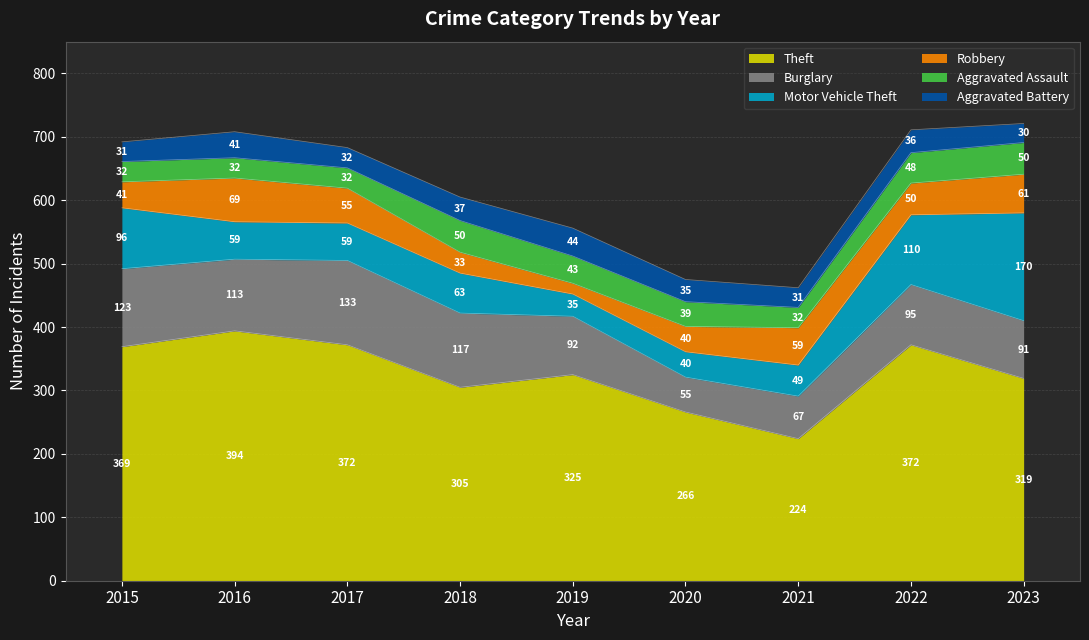

True or false: Theft and Aggravated Battery cross at least once.

False